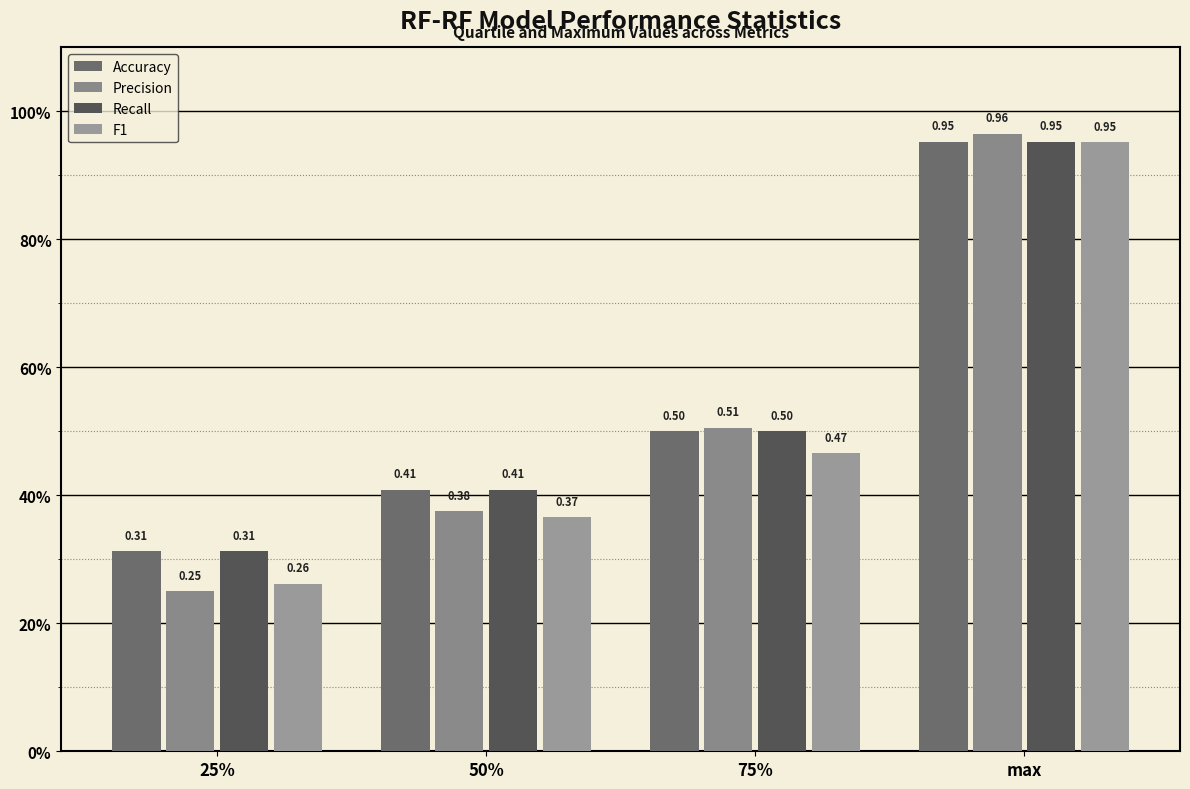

At which category is the sum across all series the highest?

max